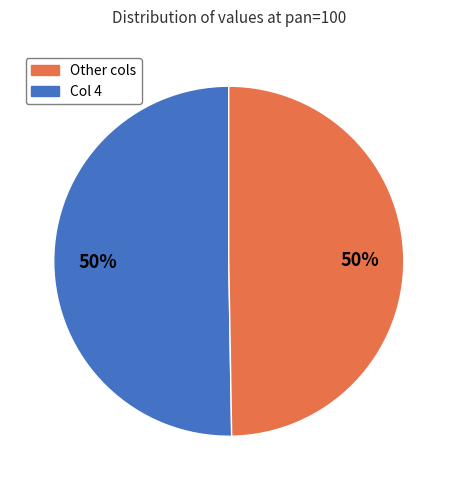

How many slices are in this pie chart?

2